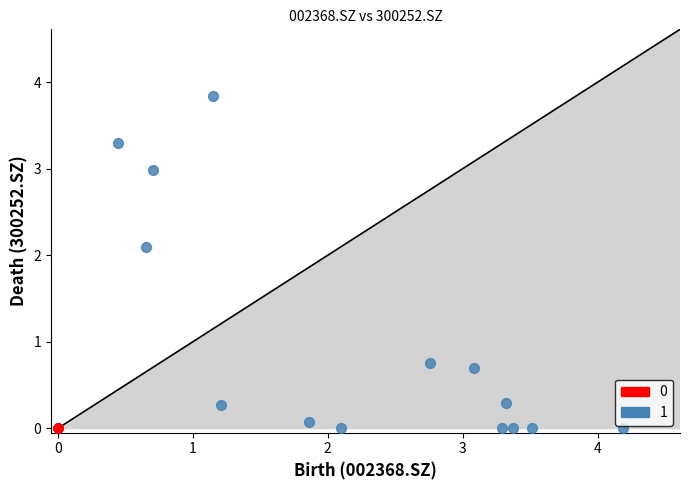

Which series contains the highest Y value?

1